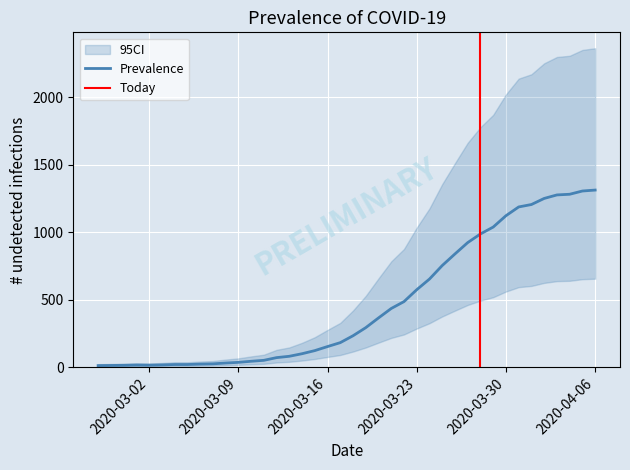

Reading left to right, transcribe all the data shown in this chart.

2020-02-27=13	2020-02-28=14	2020-02-29=15	2020-03-01=17	2020-03-02=16	2020-03-03=18	2020-03-04=21	2020-03-05=21	2020-03-06=24	2020-03-07=26	2020-03-08=32	2020-03-09=37	2020-03-10=45	2020-03-11=52	2020-03-12=72	2020-03-13=82	2020-03-14=101	2020-03-15=124	2020-03-16=154	2020-03-17=183	2020-03-18=234	2020-03-19=294	2020-03-20=366	2020-03-21=436	2020-03-22=487	2020-03-23=575	2020-03-24=654	2020-03-25=754	2020-03-26=840	2020-03-27=924	2020-03-28=988	2020-03-29=1039	2020-03-30=1123	2020-03-31=1188	2020-04-01=1206	2020-04-02=1251	2020-04-03=1277	2020-04-04=1282	2020-04-05=1306	2020-04-06=1313